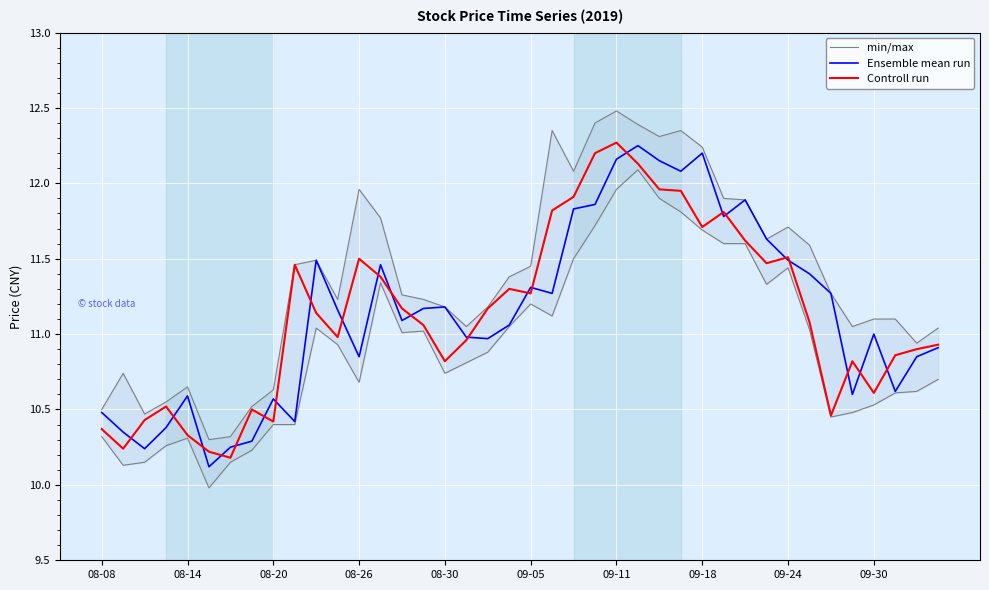

True or false: min/max and Ensemble mean run intersect in this chart.

False